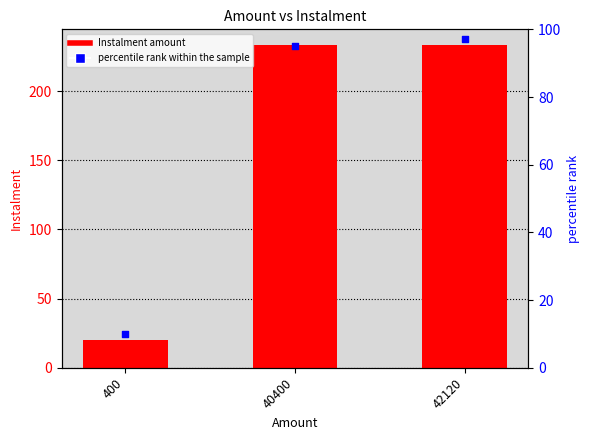

Is the value of percentile rank within the sample at 40400 greater than the value of Instalment at 40400?

No